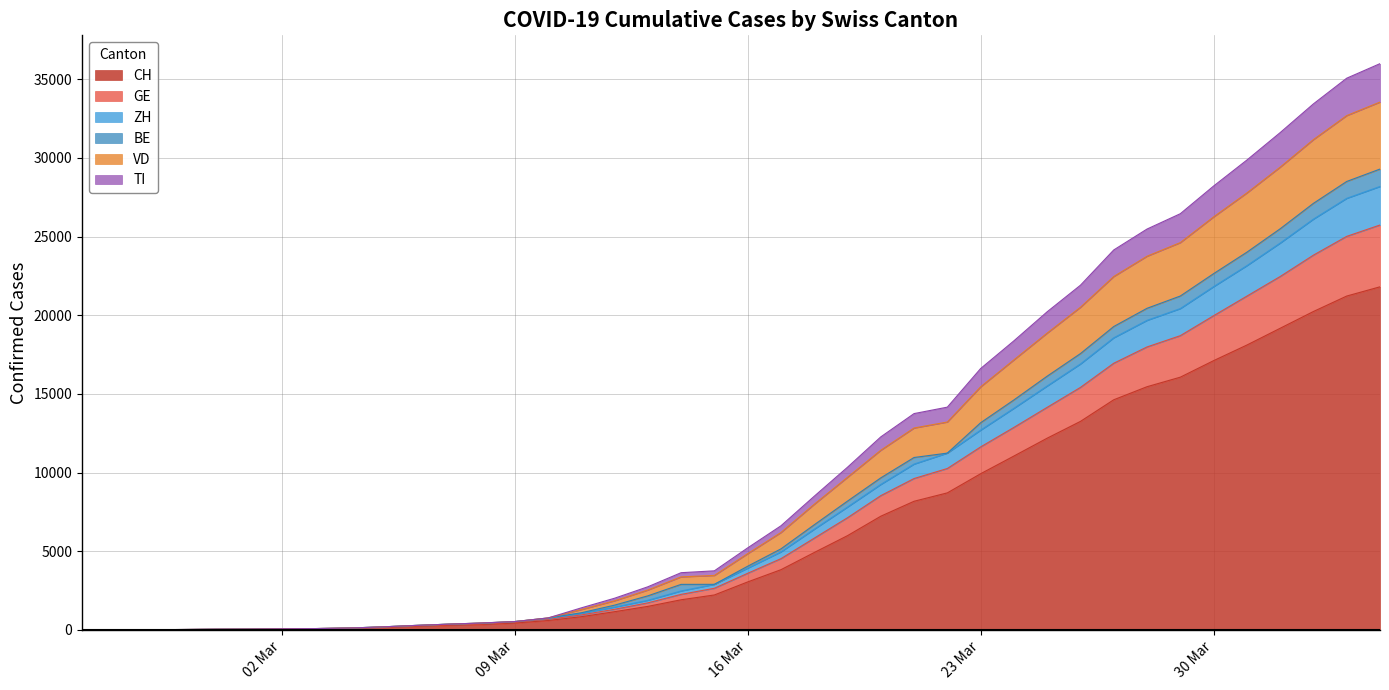

True or false: CH and TI cross at least once.

False